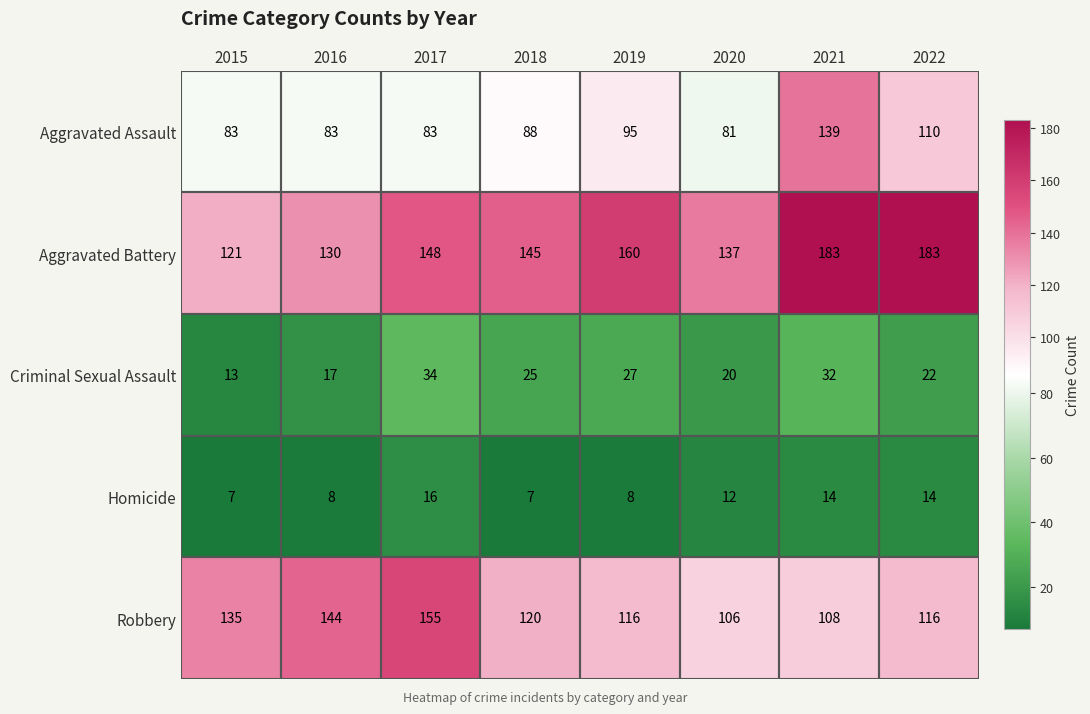

What is the average value of the Criminal Sexual Assault series?

24